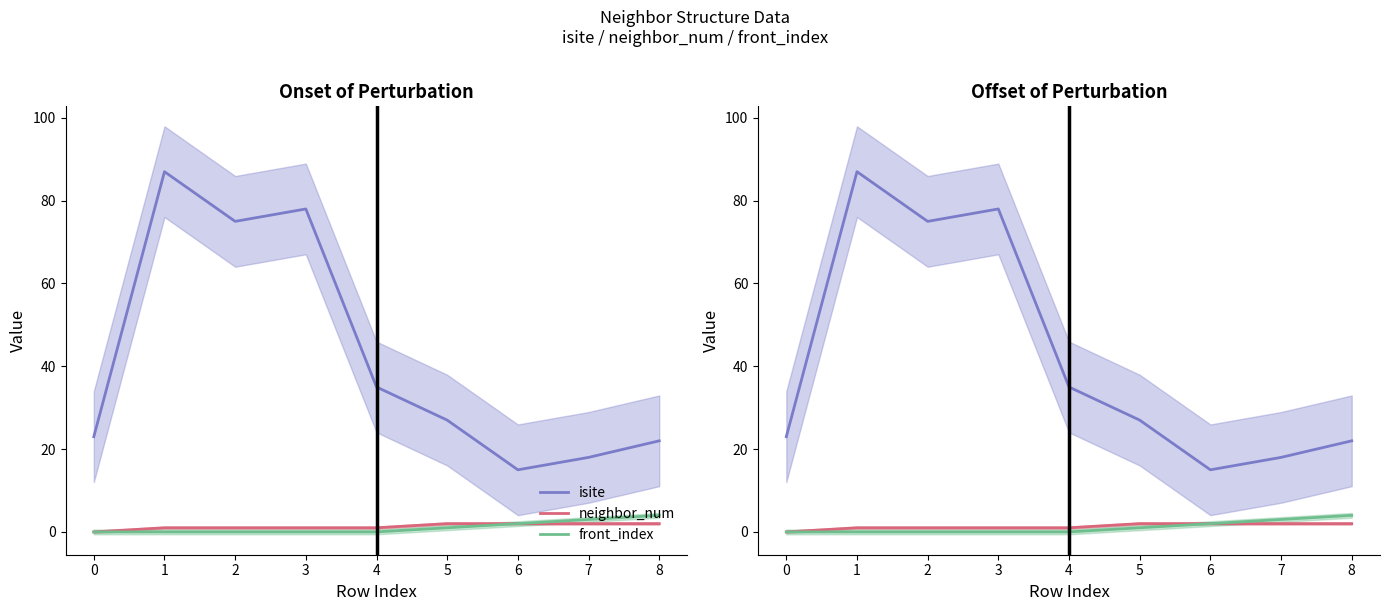

Is this an area chart (filled region under the line)?

No